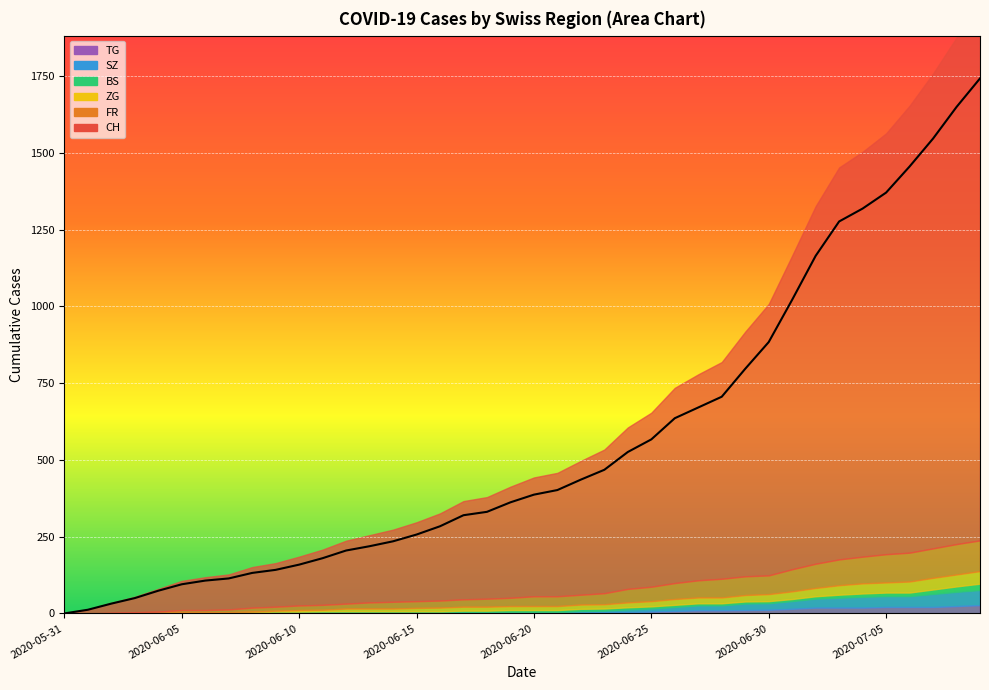

How many values in the TG series are below 2?

17